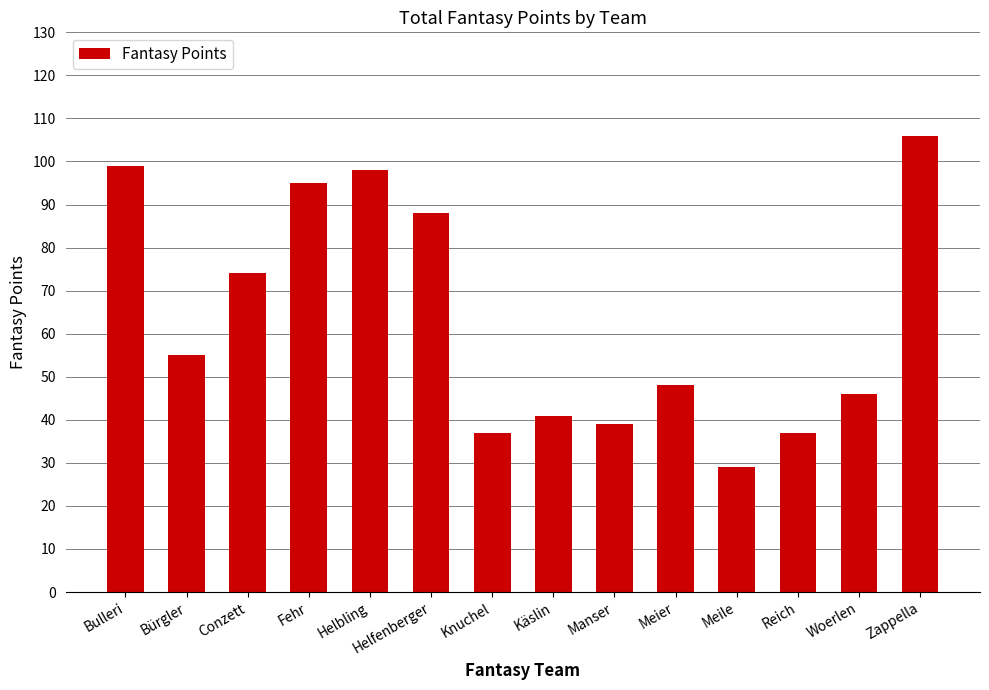

Where is the data nearest to the value 67?

Conzett